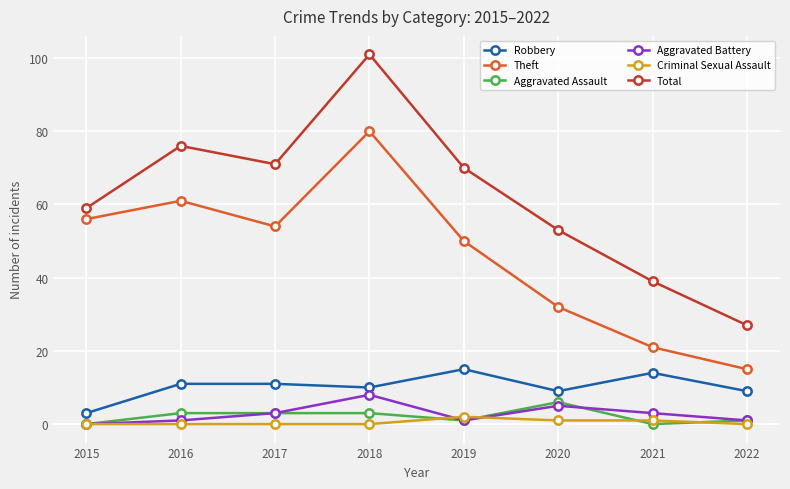

How many data points in Theft are less than 54?

4